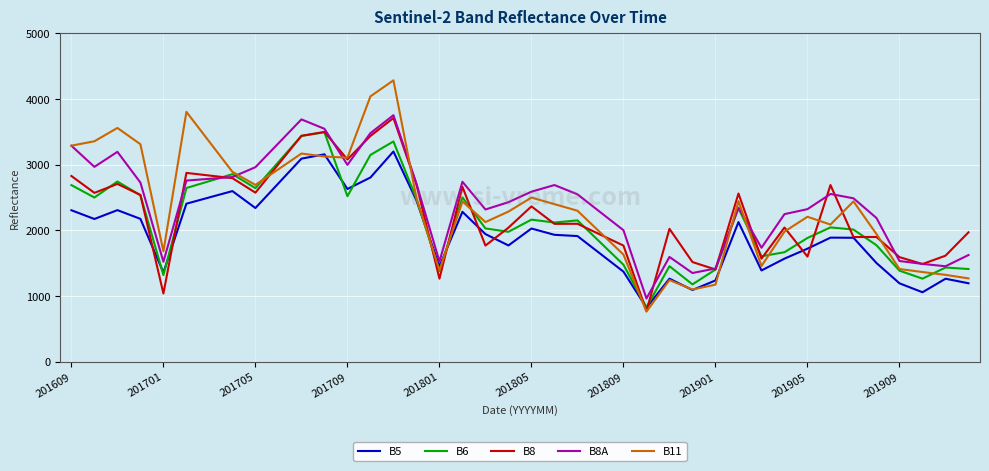

Which series has the widest spread of values?

B11